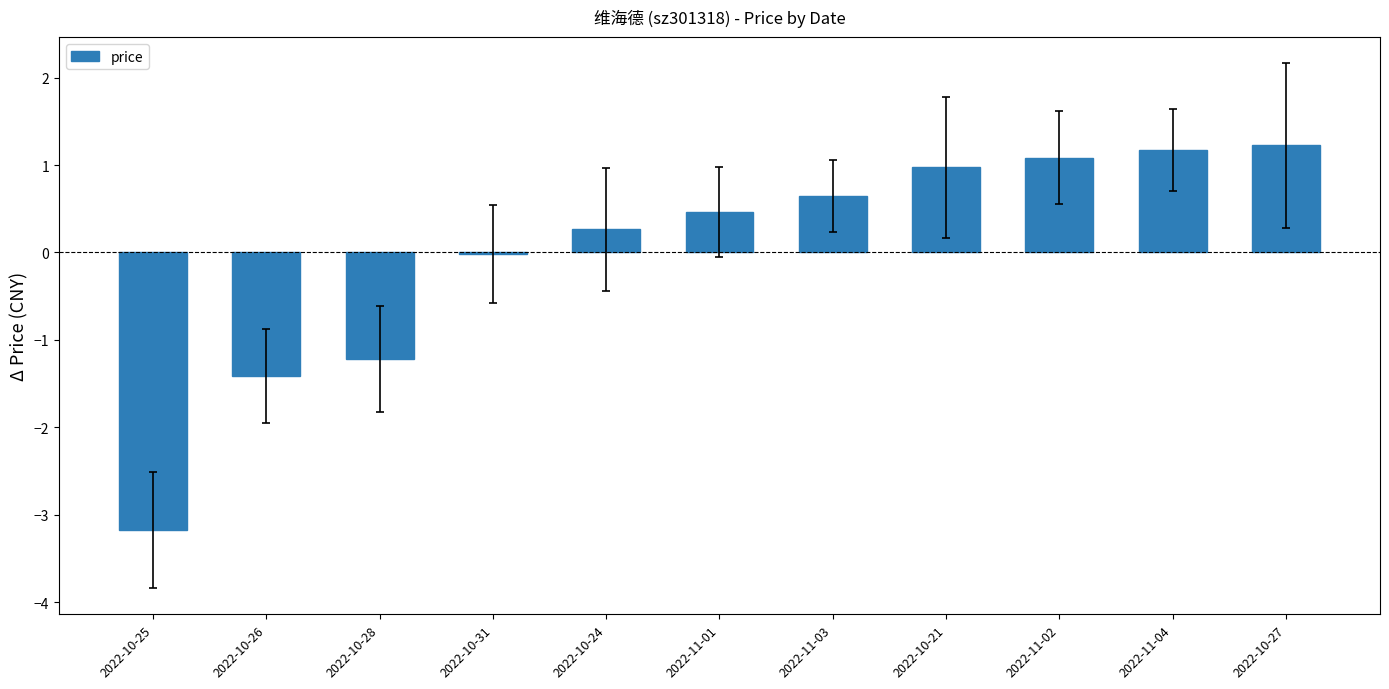

What is the sum of the values at 2022-11-03 and 2022-10-24?

0.9